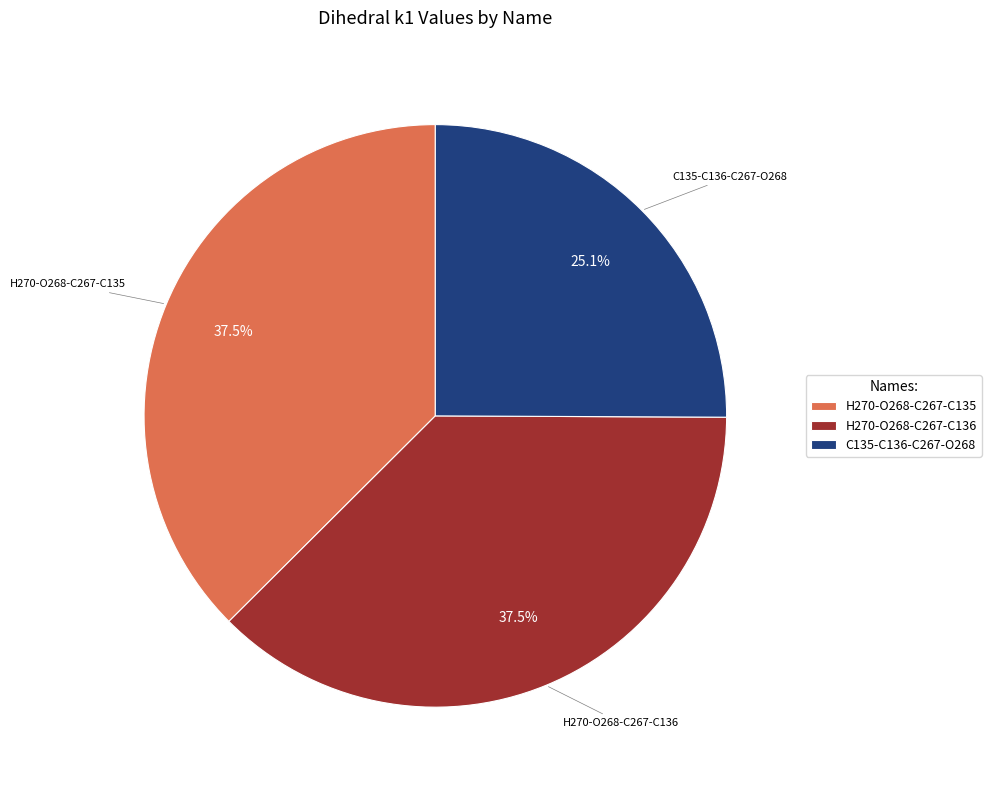

Combined, do H270-O268-C267-C135 and C135-C136-C267-O268 account for over 50%?

Yes